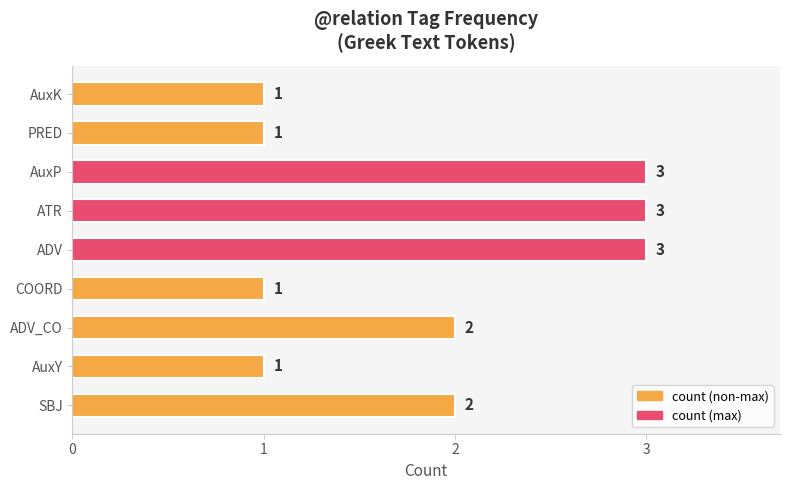

How many categories are shown in the chart?

9